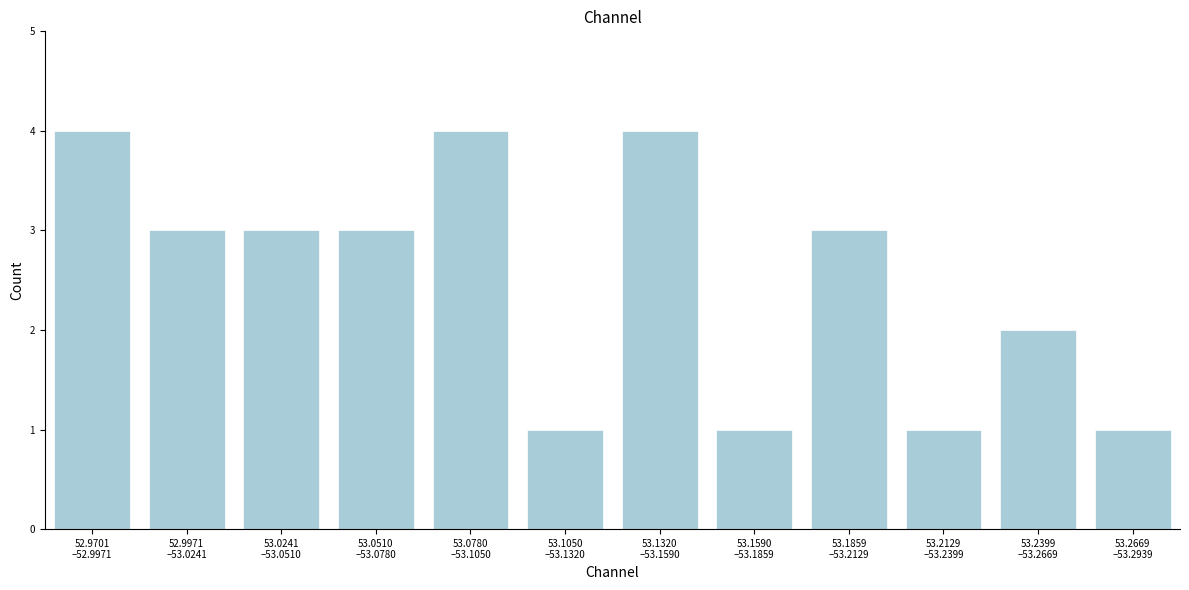

Reading right to left, extract all data points from this chart.

1	2	1	3	1	4	1	4	3	3	3	4